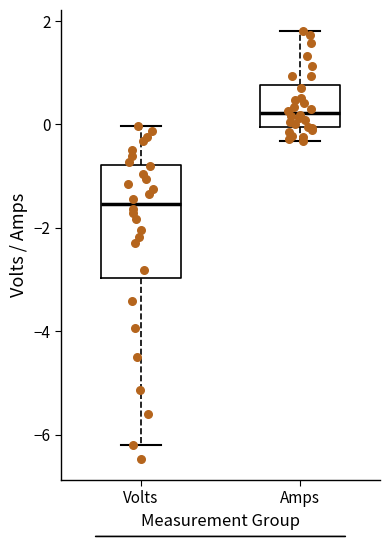

Reading left to right, read every box against the y-axis: the position of its median line, the range the box covers, and the ends of its whiskers. The values are not printed on the chart, so give them approximately, as read against the axis.

Volts: median -1.6, box -3.0 to -0.8, whiskers -6.2 to 0.0
Amps: median 0.2, box 0.0 to 0.8, whiskers -0.4 to 1.8